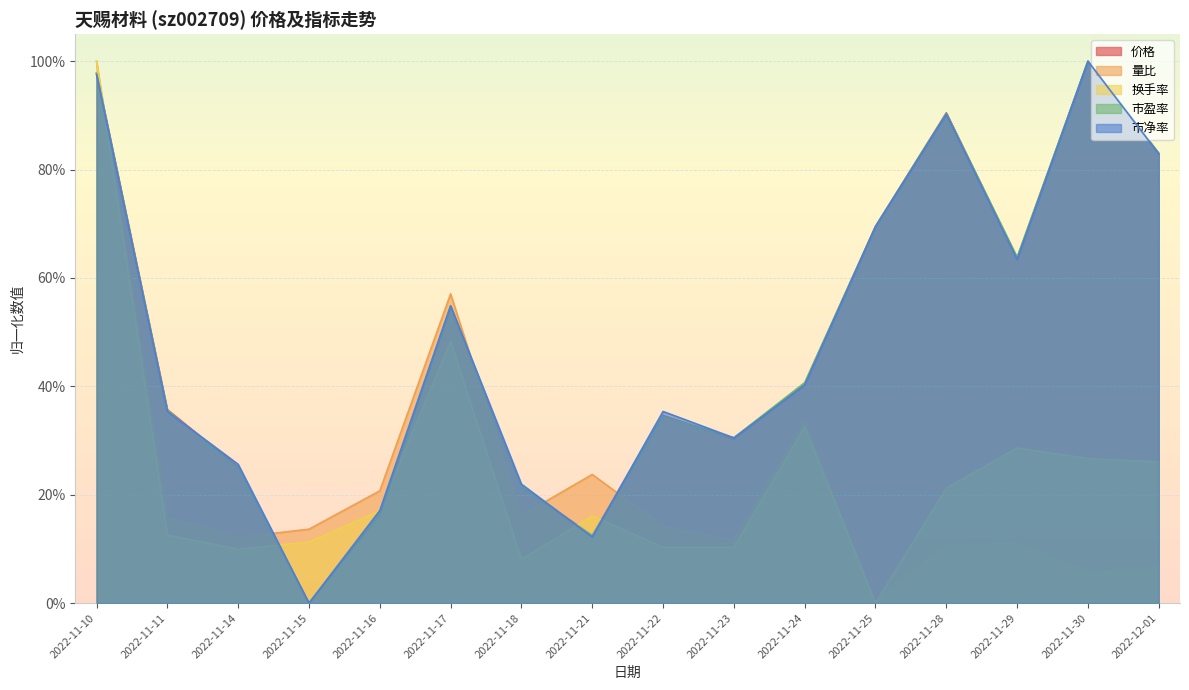

How many positive values does the 量比 series have?

15